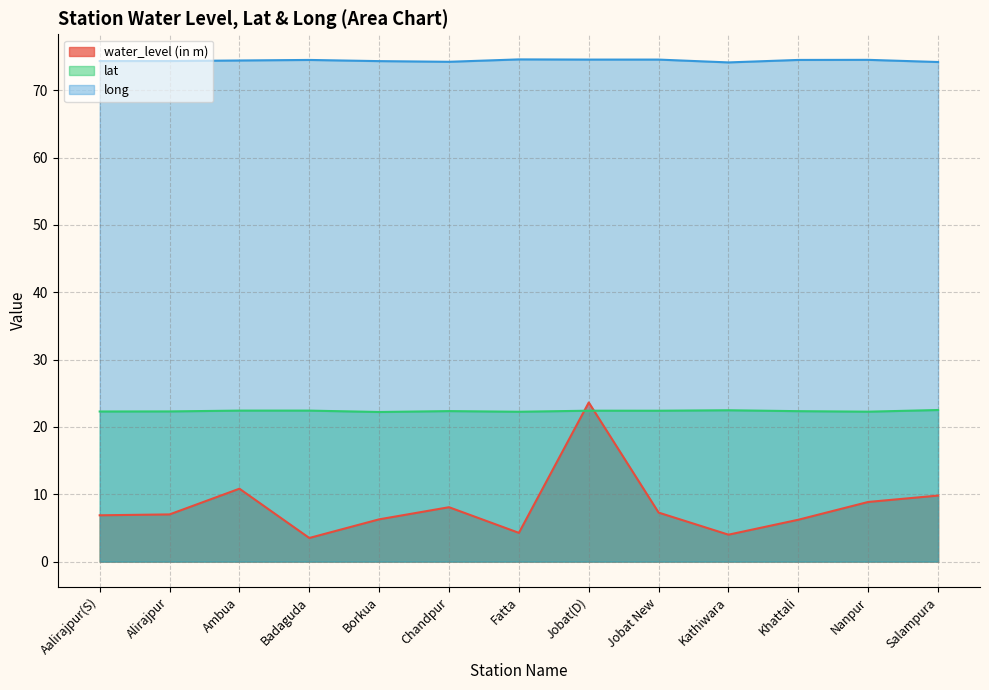

What is the label of the 6th point from the left?

Chandpur